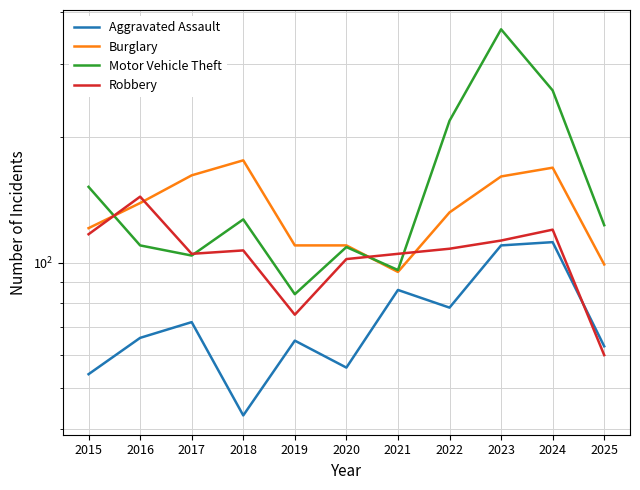

True or false: Burglary and Motor Vehicle Theft intersect in this chart.

True